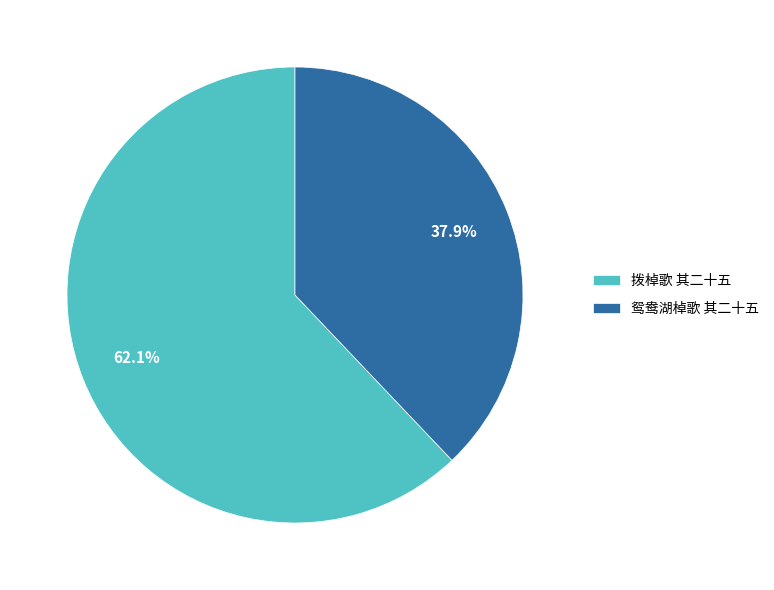

Which category has the smallest portion of the pie?

鸳鸯湖棹歌 其二十五